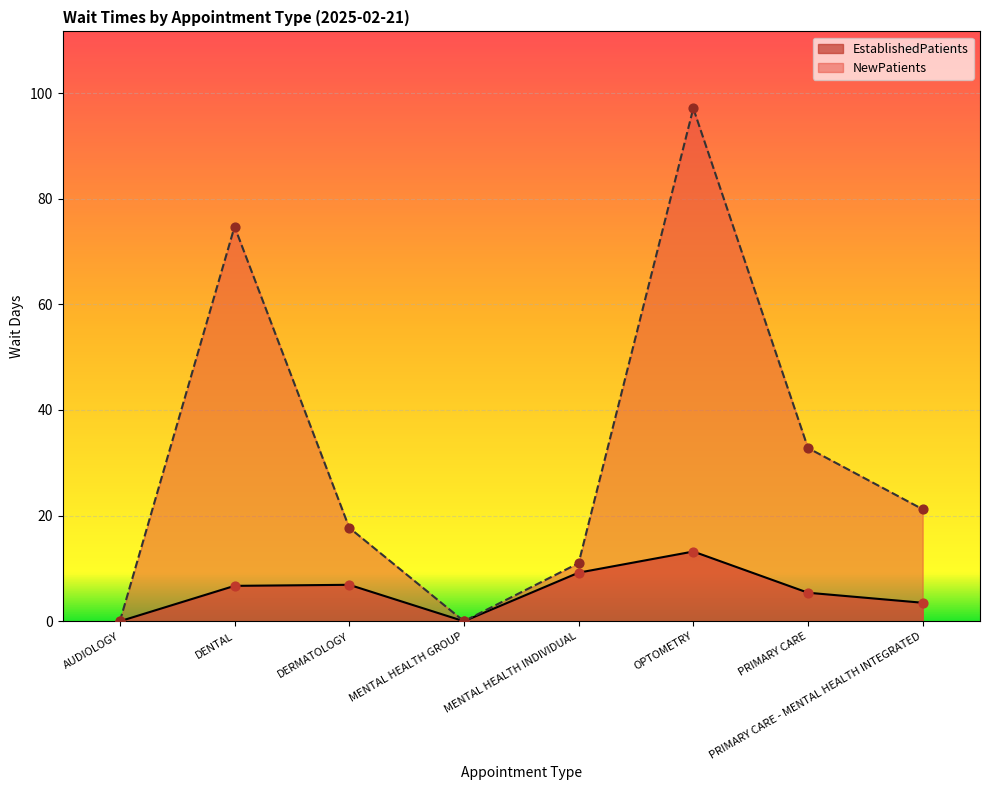

What are all the series names shown in the legend?

EstablishedPatients, NewPatients